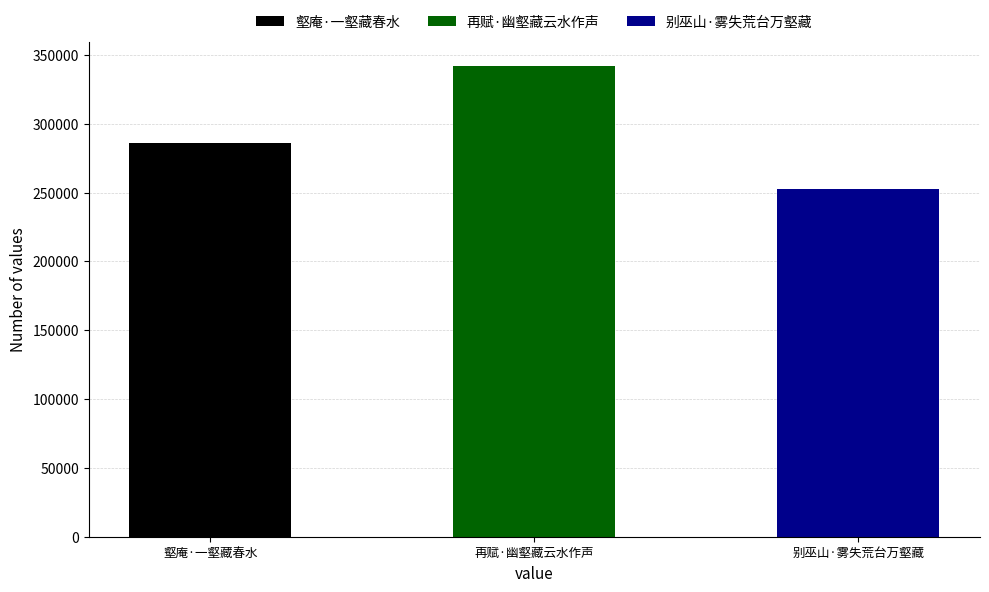

Are the bars horizontal?

No